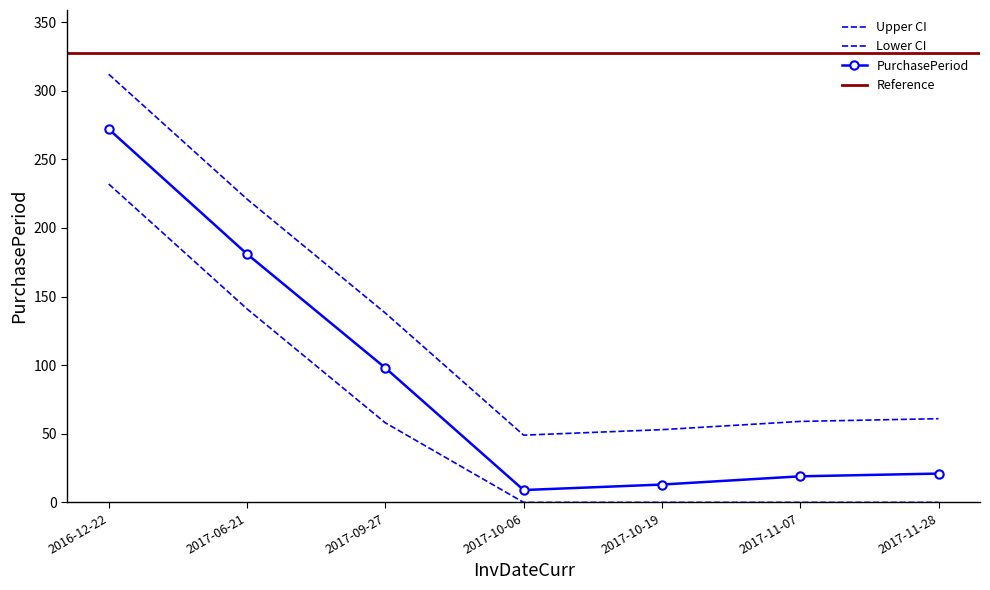

Count the number of values greater than 61.

3